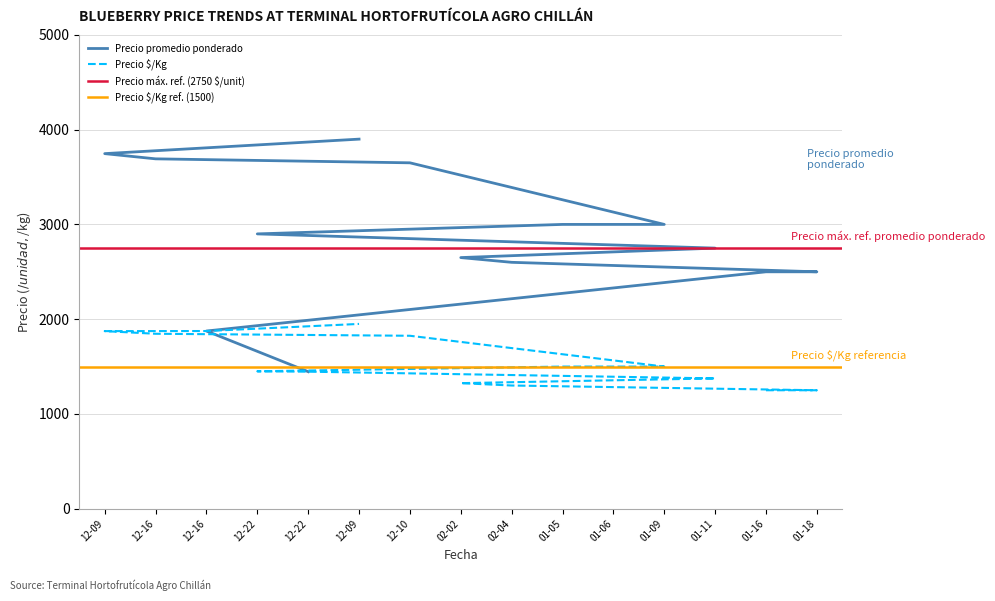

What is the label of the 8th point from the right?

2022-02-02